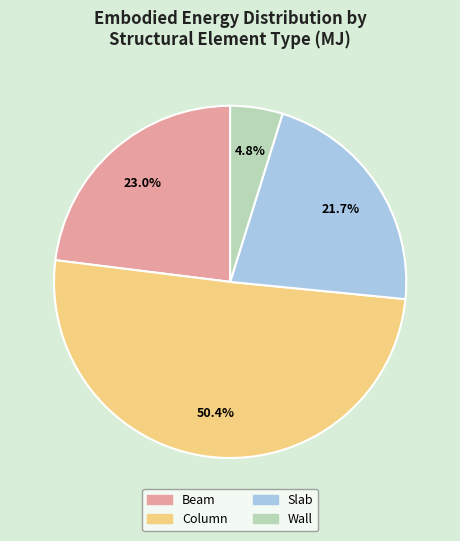

Rank the categories by value from highest to lowest.

Column, Beam, Slab, Wall